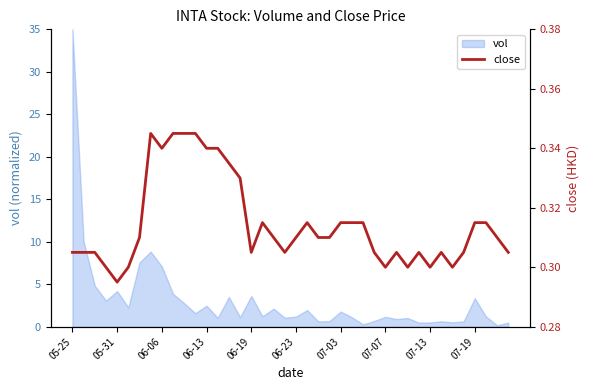

True or false: the data shows 0.2 at 23.

False